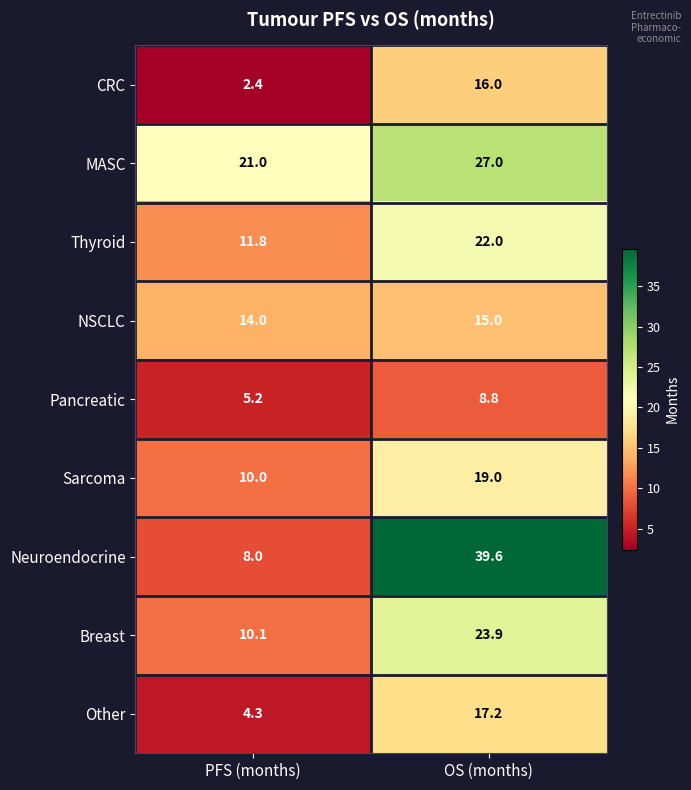

Which series has the largest range (max minus min)?

Neuroendocrine